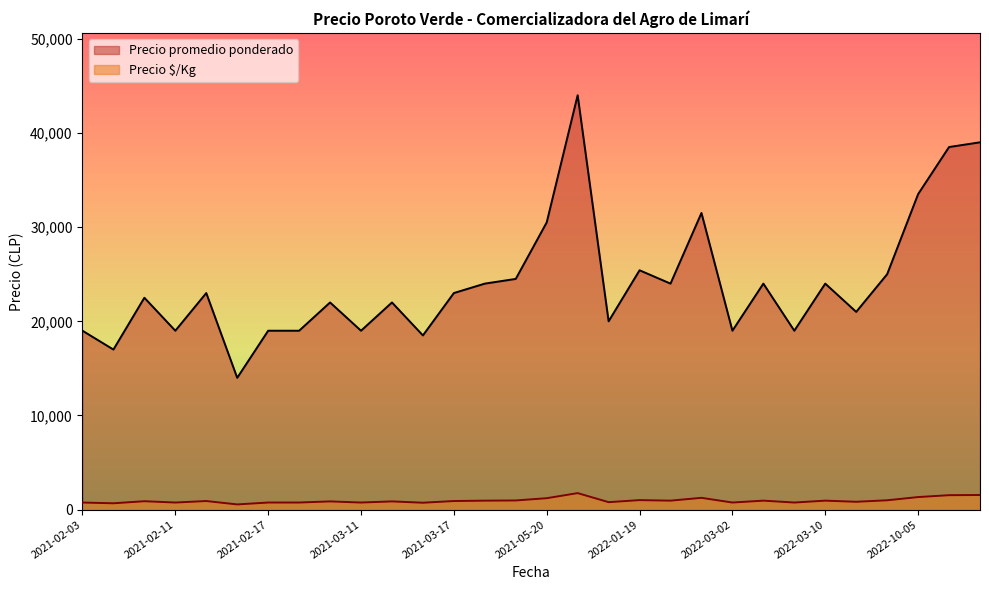

The Precio $/Kg series shows 1058 at 2021-03-17. True or false?

False